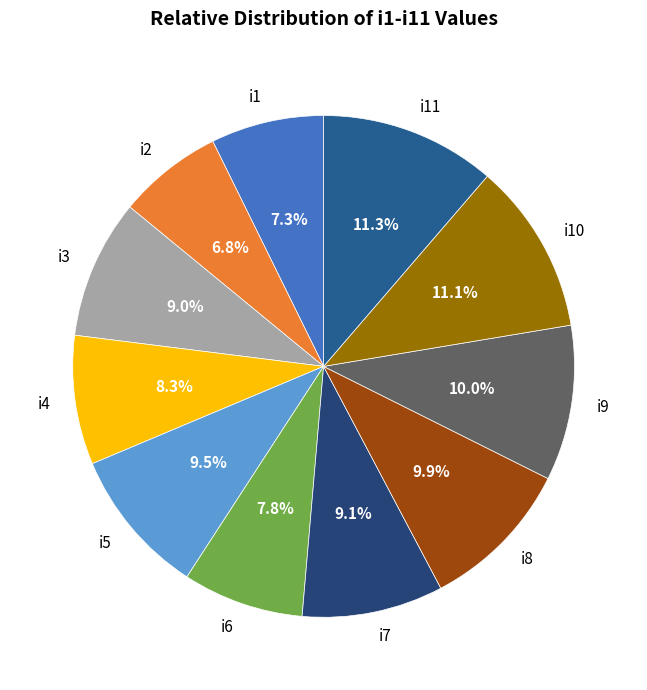

How many slices are in this pie chart?

11